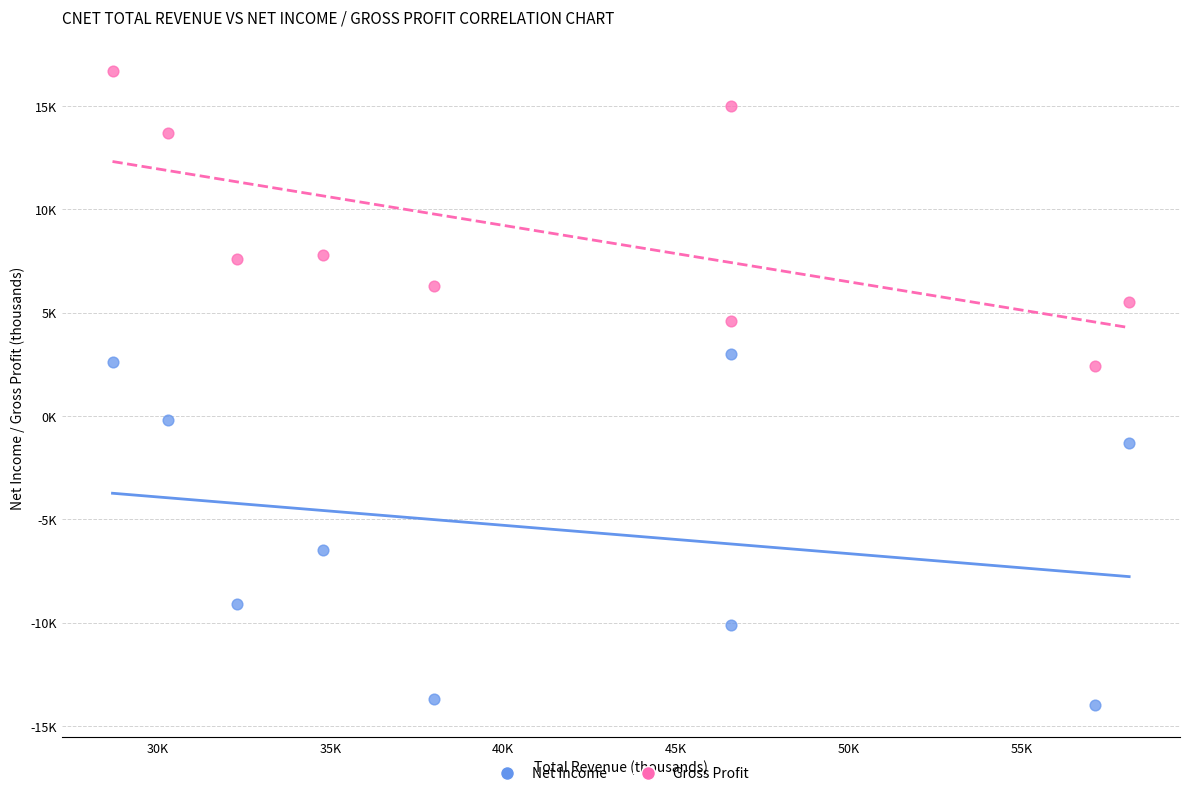

Which series has the largest Y range (max minus min)?

Net Income